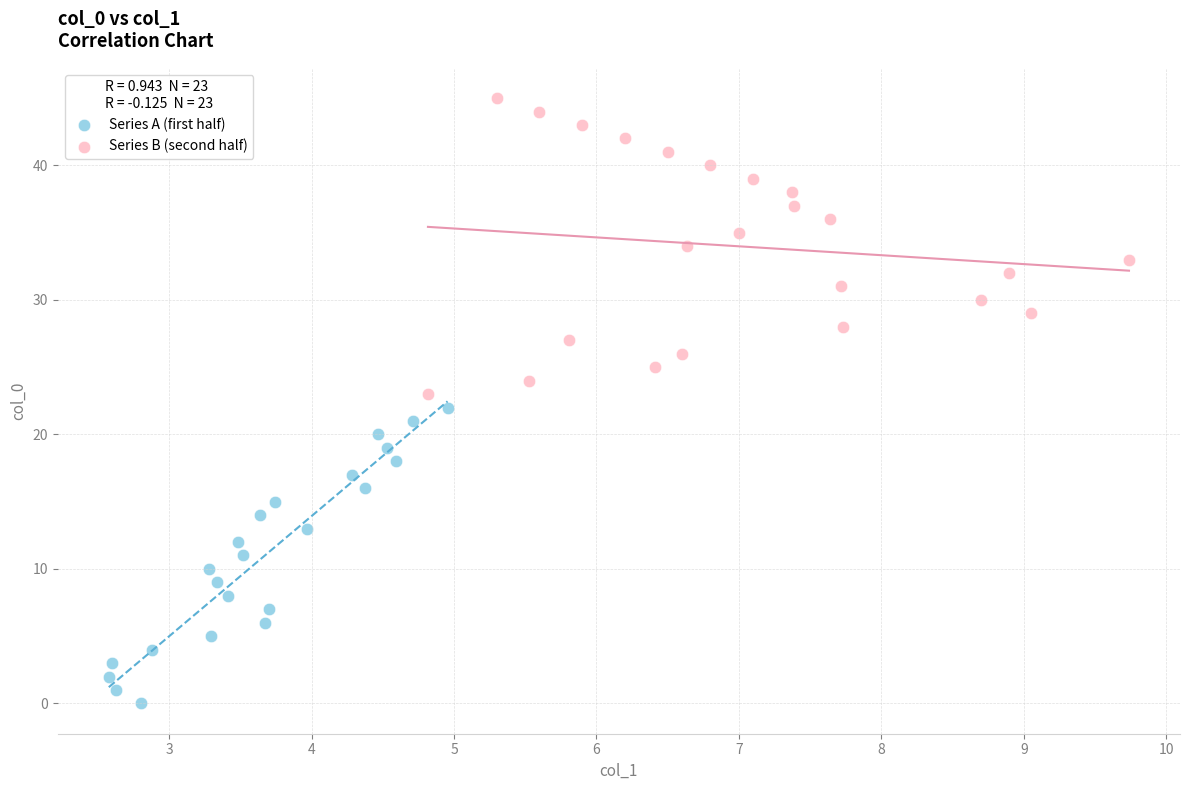

What are all the series names shown in the legend?

Series A (first half), Series B (second half)